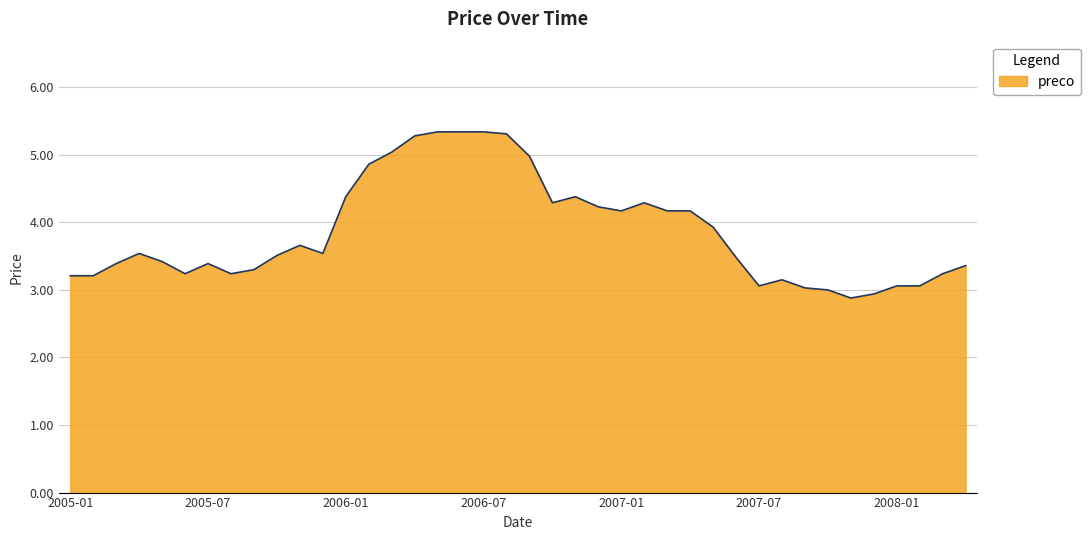

What is the greatest value displayed?

5.3